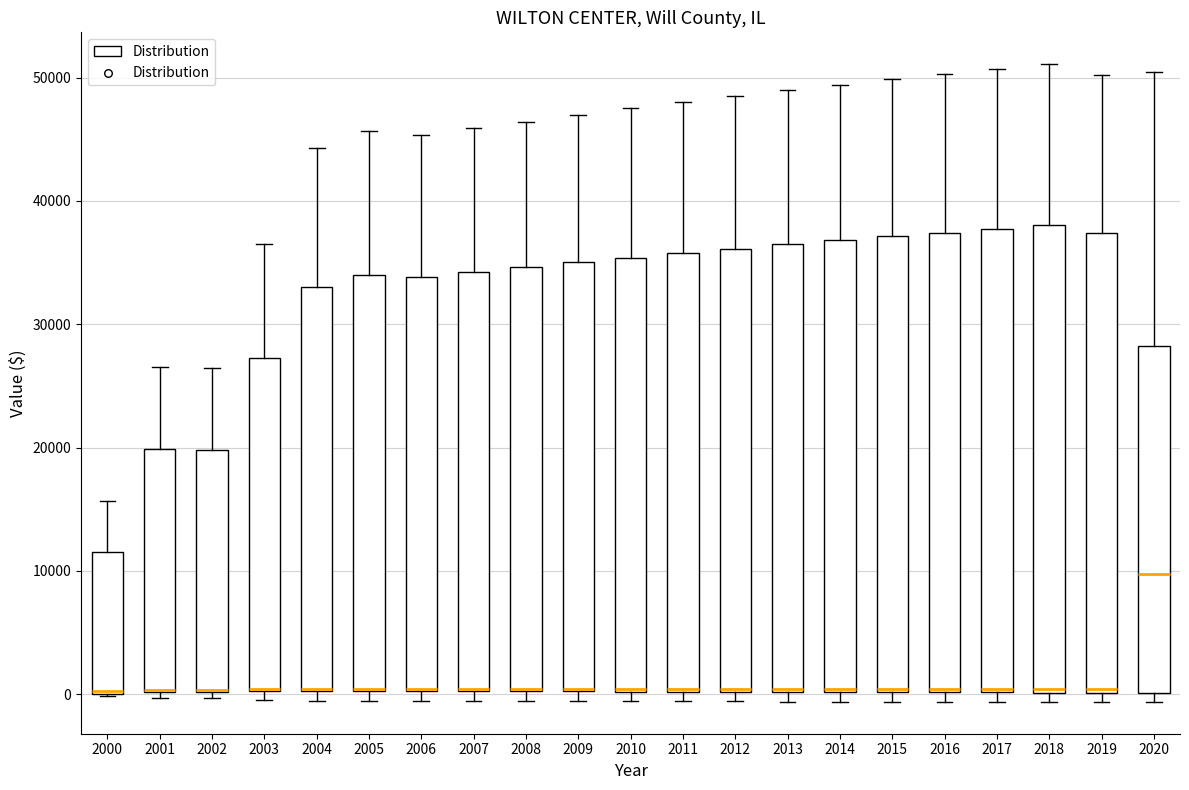

Reading left to right, read every box against the y-axis: the position of its median line, the range the box covers, and the ends of its whiskers. The values are not printed on the chart, so give them approximately, as read against the axis.

2000: median 0, box 0 to 11000, whiskers 0 to 16000
2001: median 0 (drawn on the box's lower edge), box 0 to 20000, whiskers 0 (just below the box's lower edge) to 27000
2002: median 0 (drawn on the box's lower edge), box 0 to 20000, whiskers 0 (just below the box's lower edge) to 26000
2003: median 0 (drawn on the box's lower edge), box 0 to 27000, whiskers 0 (just below the box's lower edge) to 37000
2004: median 0 (drawn on the box's lower edge), box 0 to 33000, whiskers -1000 to 44000
2005: median 0 (drawn on the box's lower edge), box 0 to 34000, whiskers -1000 to 46000
2006: median 0 (drawn on the box's lower edge), box 0 to 34000, whiskers -1000 to 45000
2007: median 0 (drawn on the box's lower edge), box 0 to 34000, whiskers -1000 to 46000
2008: median 0 (drawn on the box's lower edge), box 0 to 35000, whiskers -1000 to 46000
2009: median 0 (drawn on the box's lower edge), box 0 to 35000, whiskers -1000 to 47000
2010: median 0 (drawn on the box's lower edge), box 0 to 35000, whiskers -1000 to 48000
2011: median 0 (drawn on the box's lower edge), box 0 to 36000, whiskers -1000 to 48000
2012: median 0, box 0 to 36000, whiskers -1000 to 48000
2013: median 0, box 0 to 36000, whiskers -1000 to 49000
2014: median 0, box 0 to 37000, whiskers -1000 to 49000
2015: median 0, box 0 to 37000, whiskers -1000 to 50000
2016: median 0, box 0 to 37000, whiskers -1000 to 50000
2017: median 0, box 0 to 38000, whiskers -1000 to 51000
2018: median 0, box 0 to 38000, whiskers -1000 to 51000
2019: median 0 (just above the box's lower edge), box 0 to 37000, whiskers -1000 to 50000
2020: median 10000, box 0 to 28000, whiskers -1000 to 50000